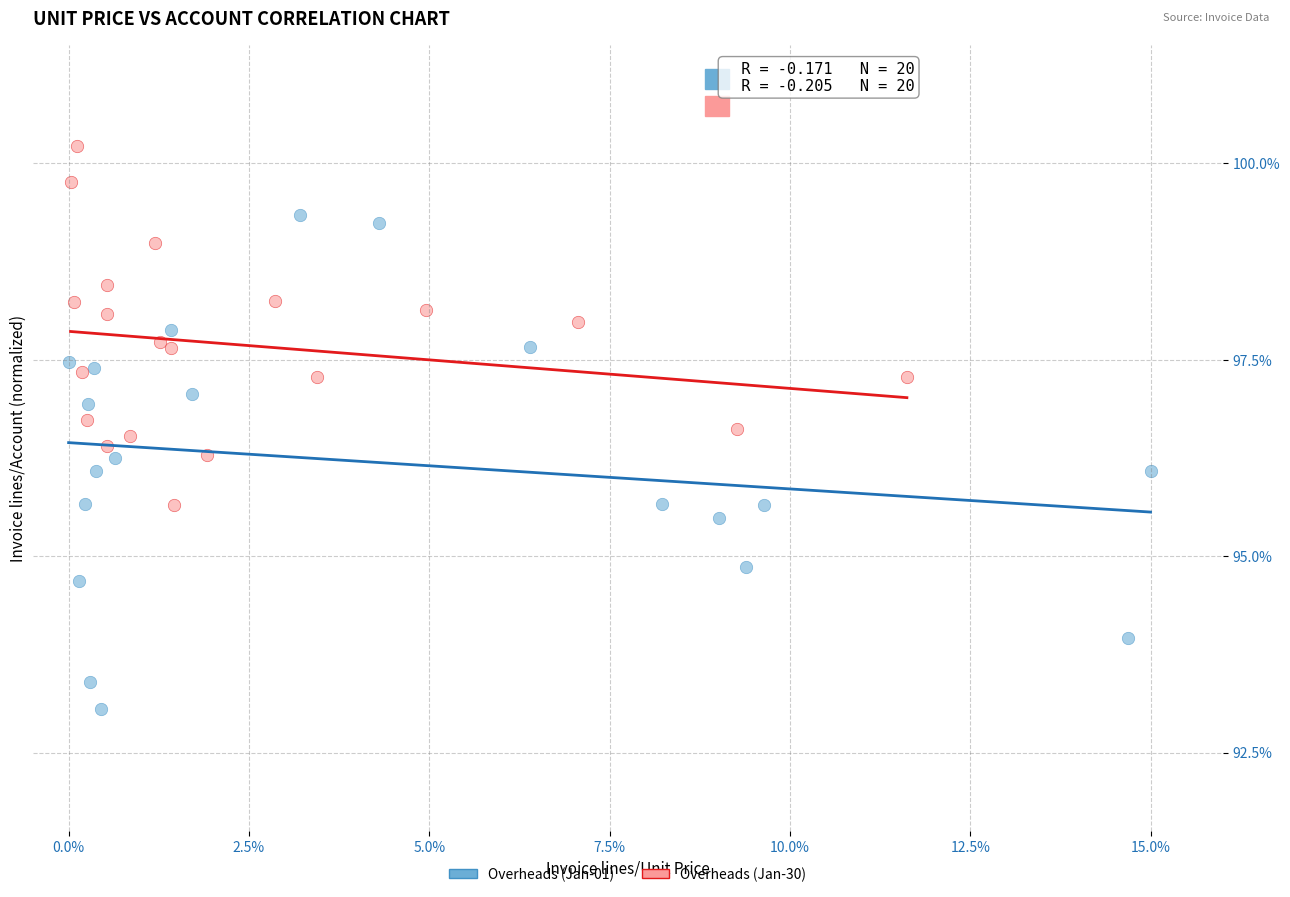

Which series contains the highest Y value?

Overheads (Jan-30)